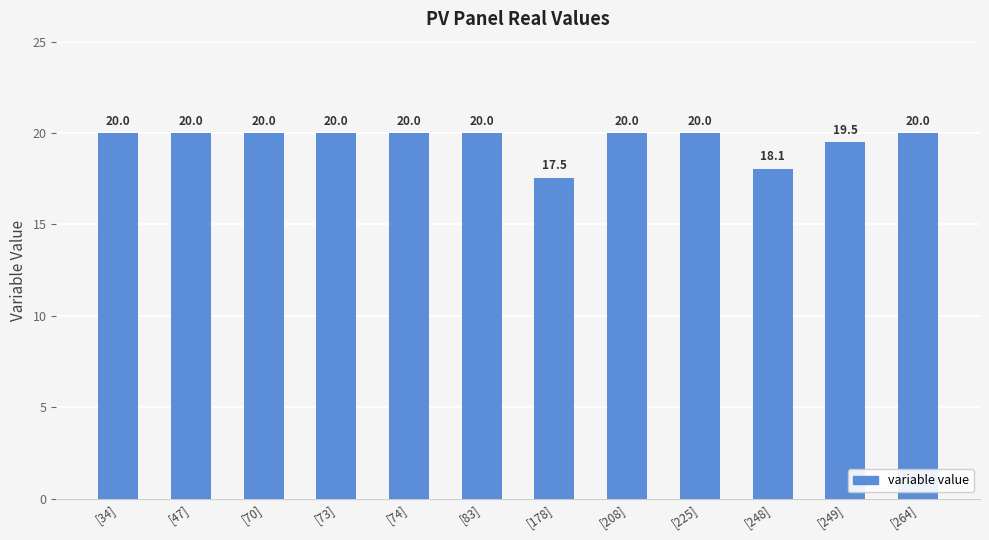

Are the bars grouped side by side (vs. stacked)?

No